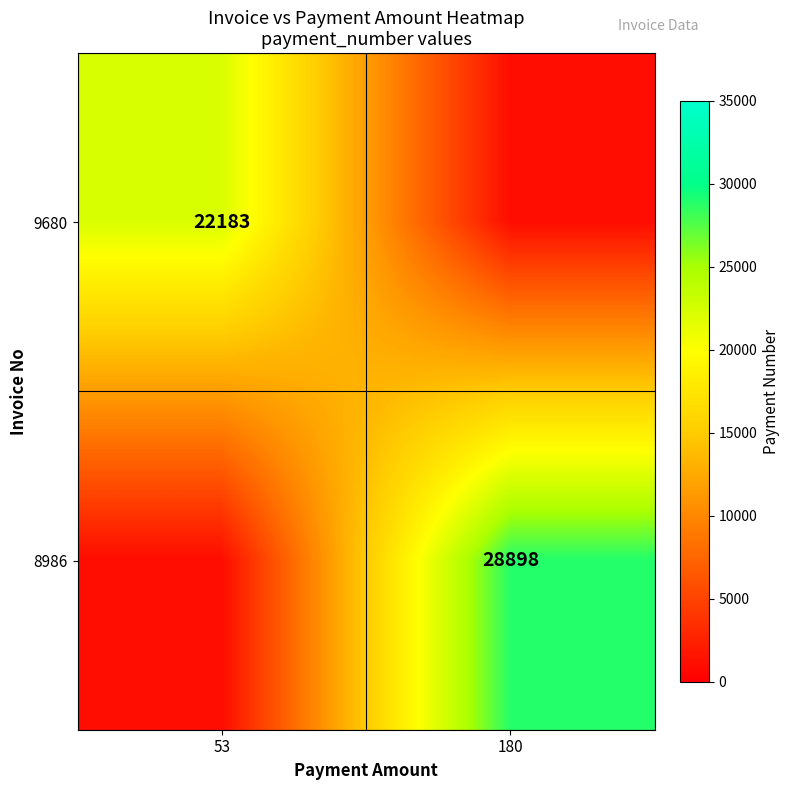

True or false: 9680 has a value of 22183 at 53.

True